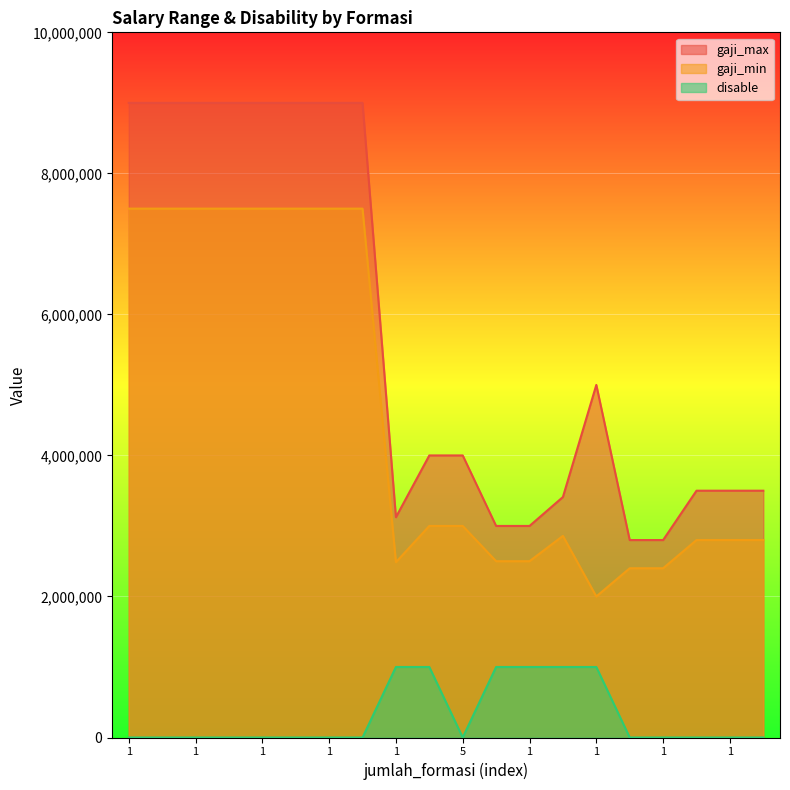

Does the chart display data point markers on the line(s)?

No